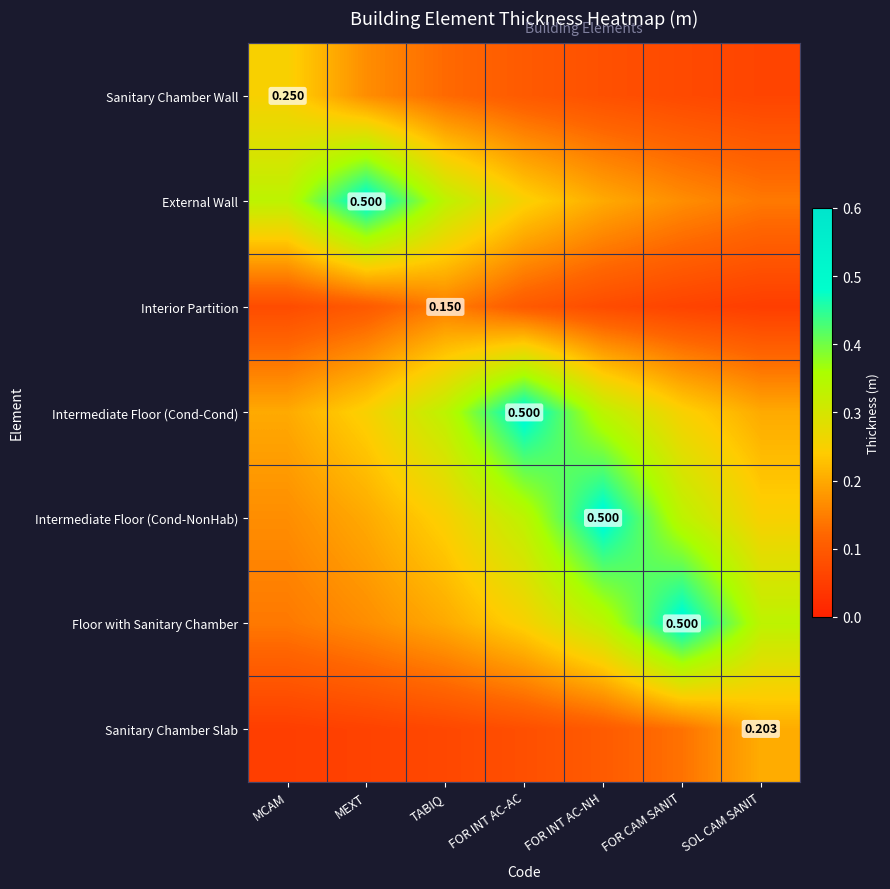

Rank the categories by Floor with Sanitary Chamber value from lowest to highest.

MCAM, MEXT, TABIQ, FOR INT AC-AC, FOR INT AC-NH, SOL CAM SANIT, FOR CAM SANIT